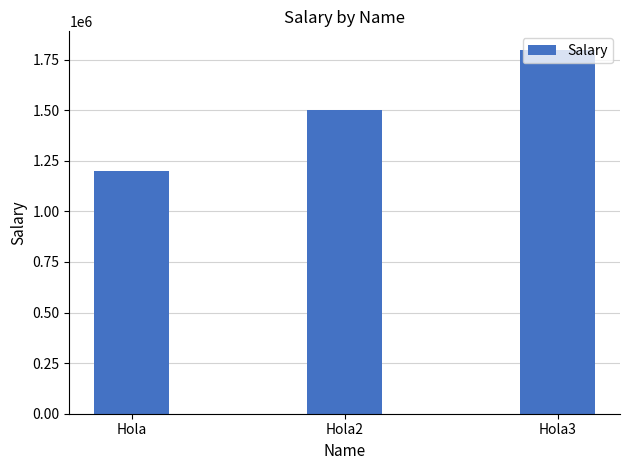

Which category has the lowest value across all series?

Hola